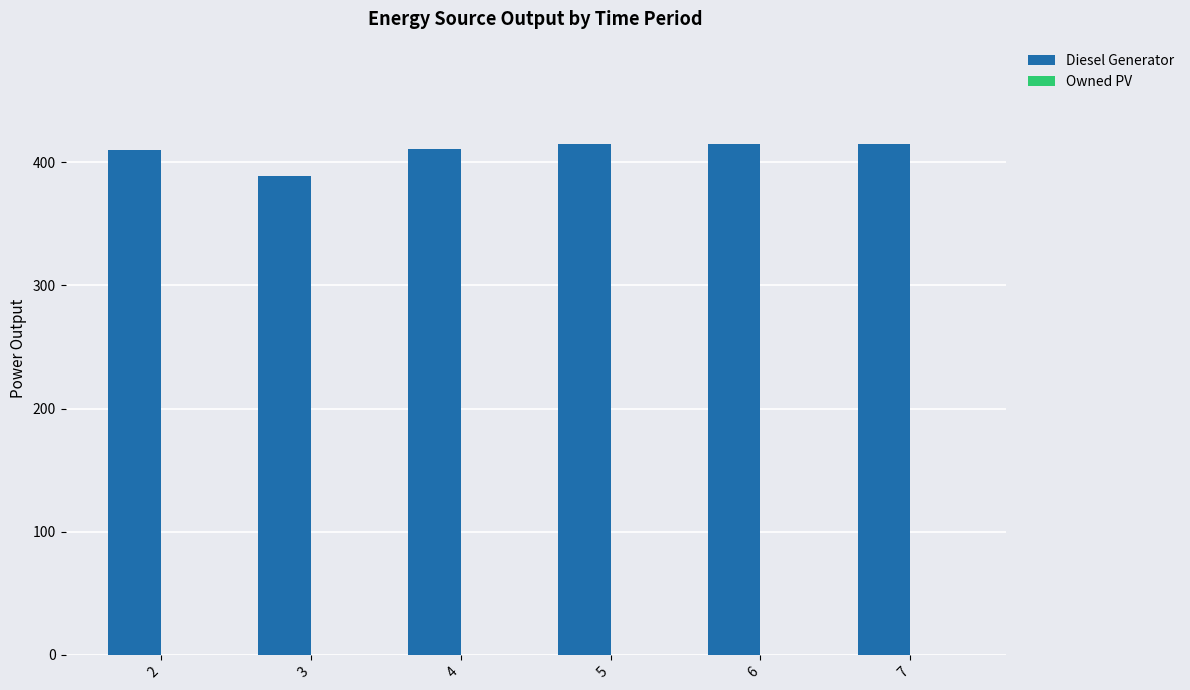

Does the chart contain any negative values?

No